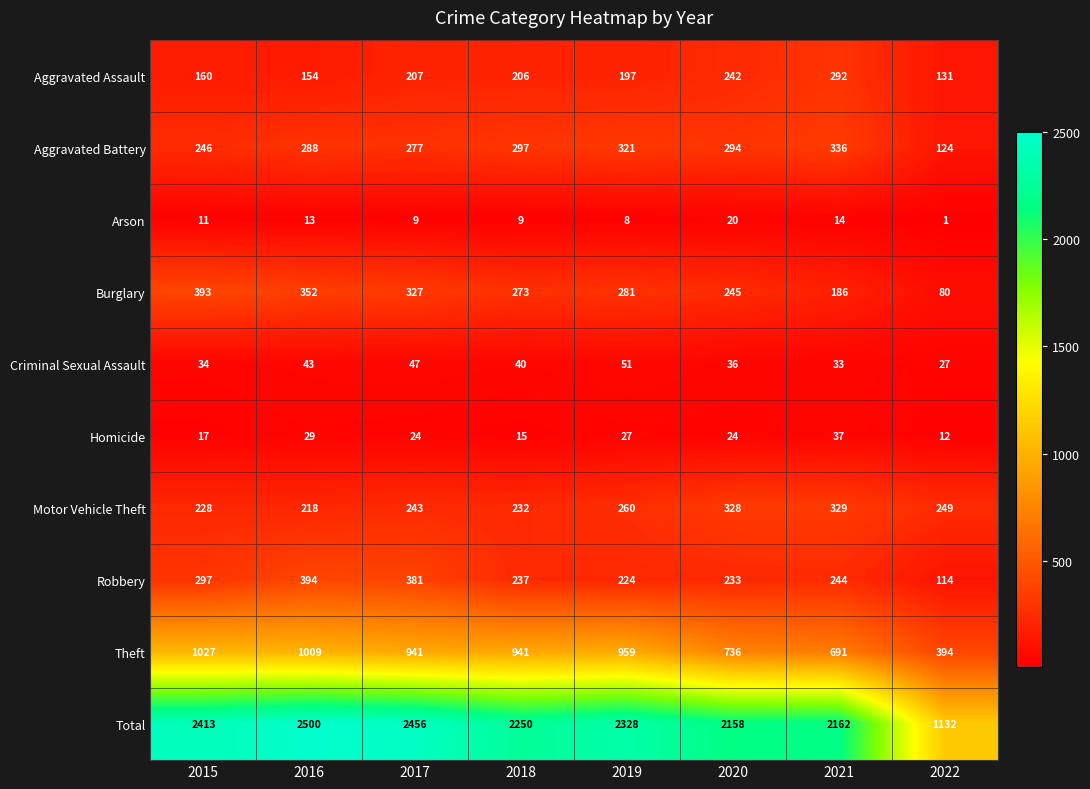

What is the difference between the maximum and minimum values in the Theft series?

633